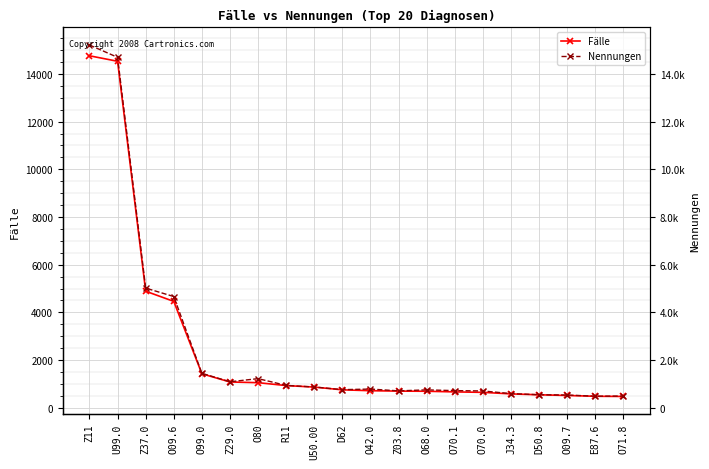

At Z37.0, list the series in order from smallest to largest.

Fälle, Nennungen